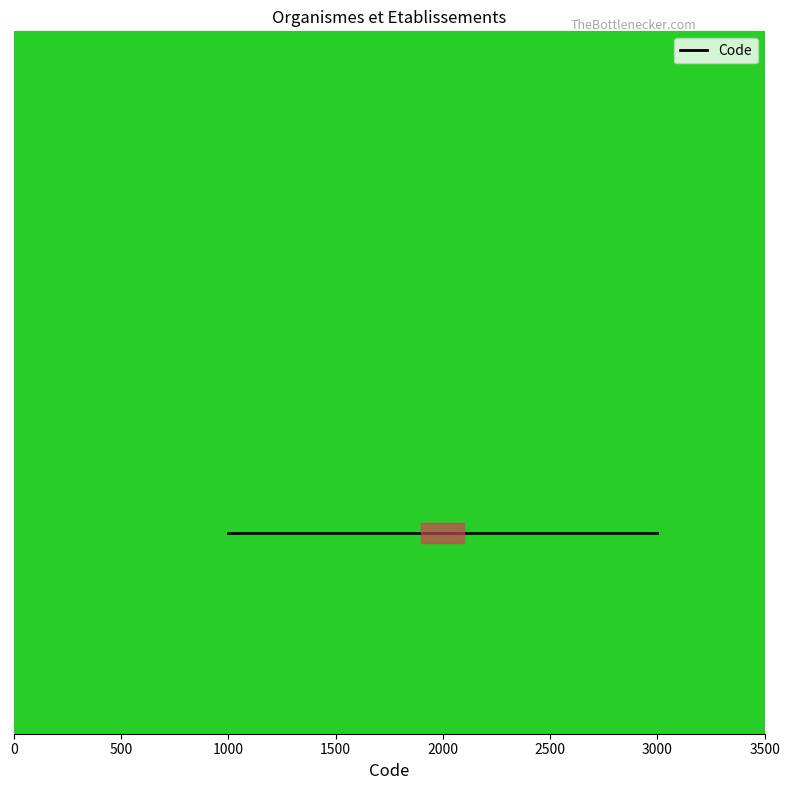

How many values are between 1000 and 3000?

3